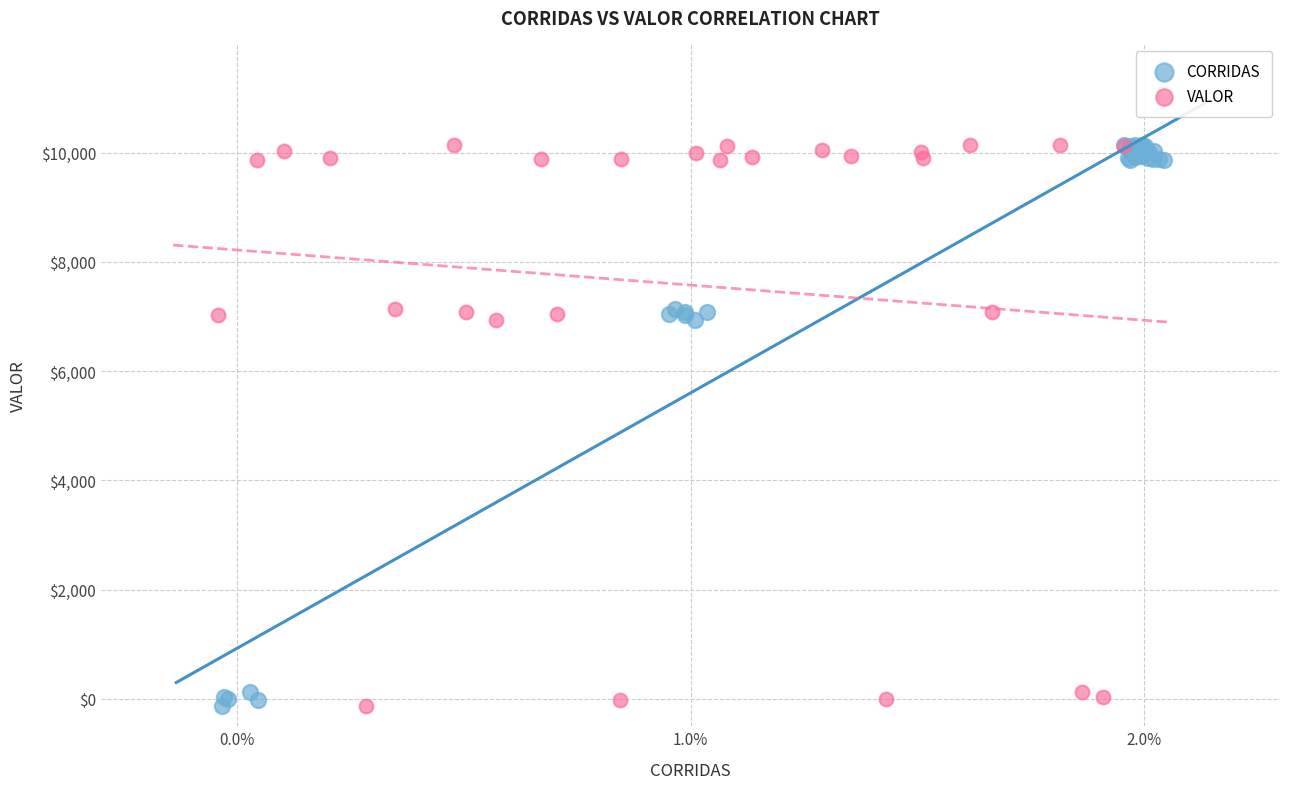

What are all the series names shown in the legend?

CORRIDAS, VALOR